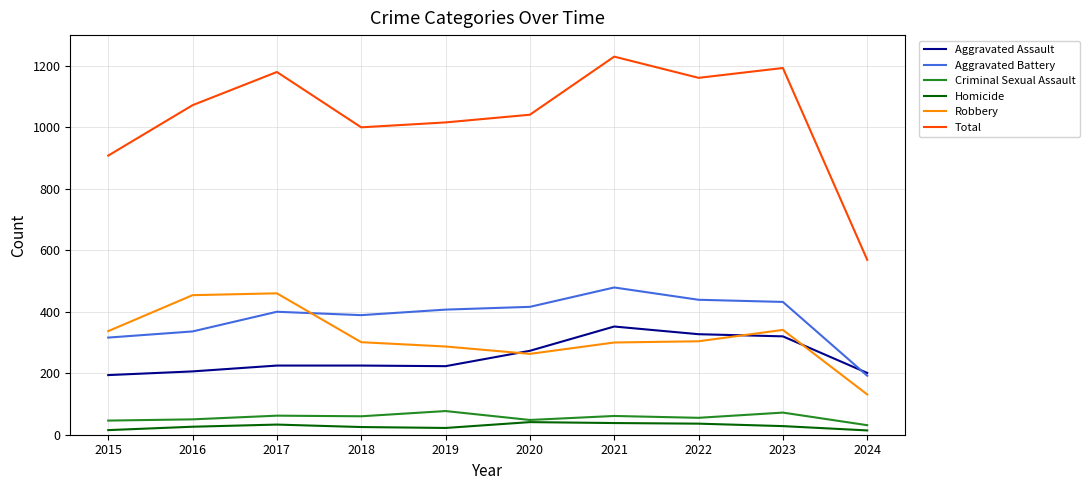

What is the approximate value of Robbery at 2019, to the nearest 50?

300